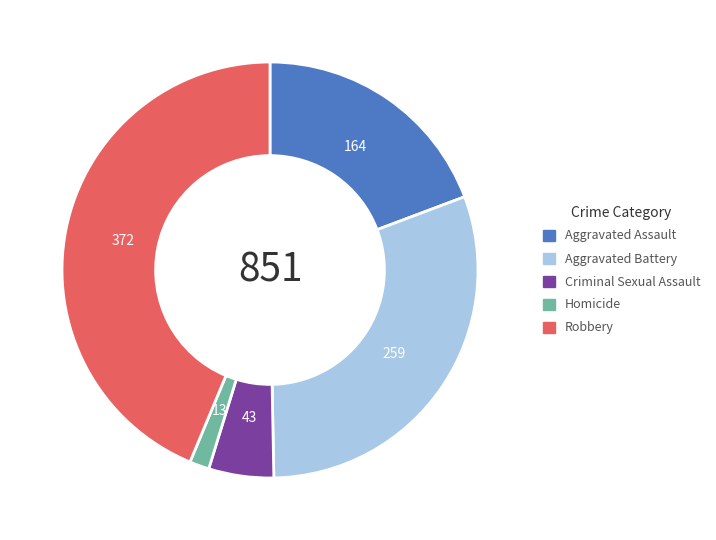

Combined, do Robbery and Homicide account for over 50%?

No